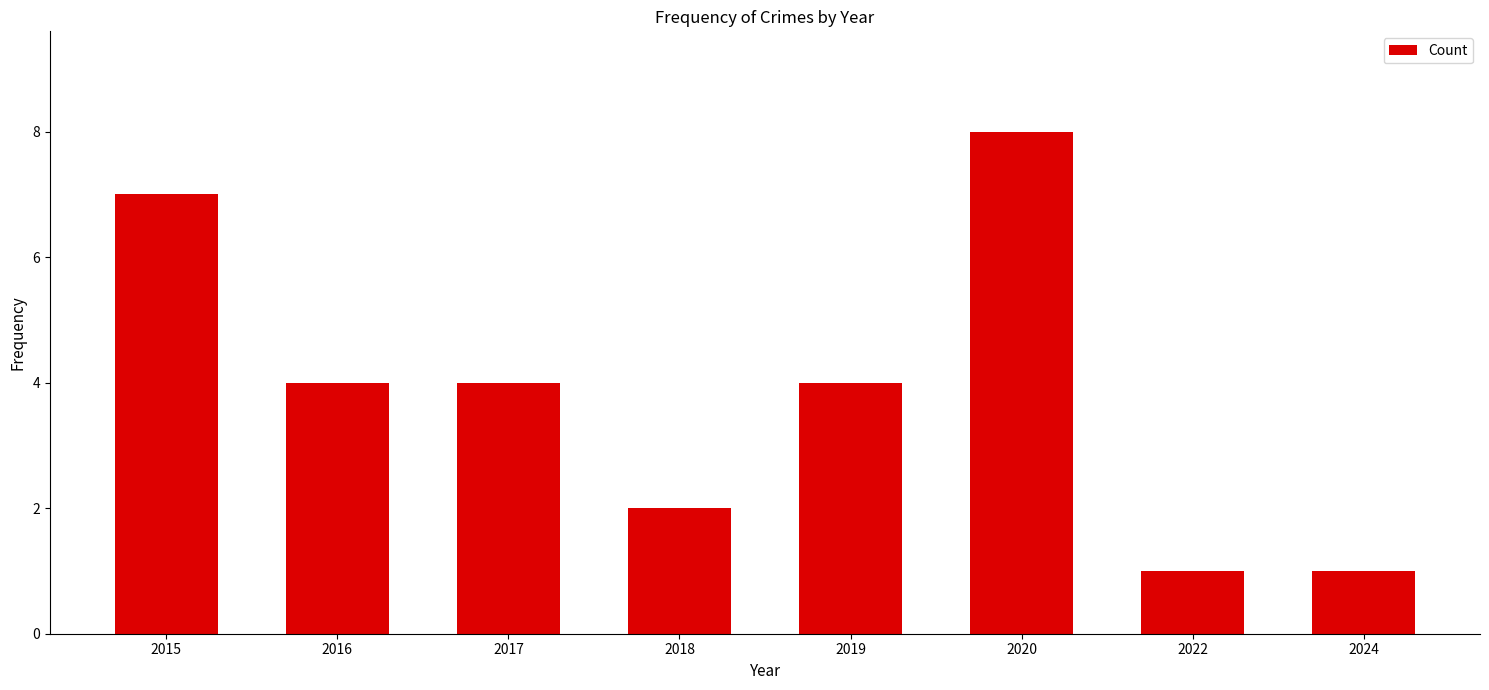

What is the maximum value shown in the chart?

8